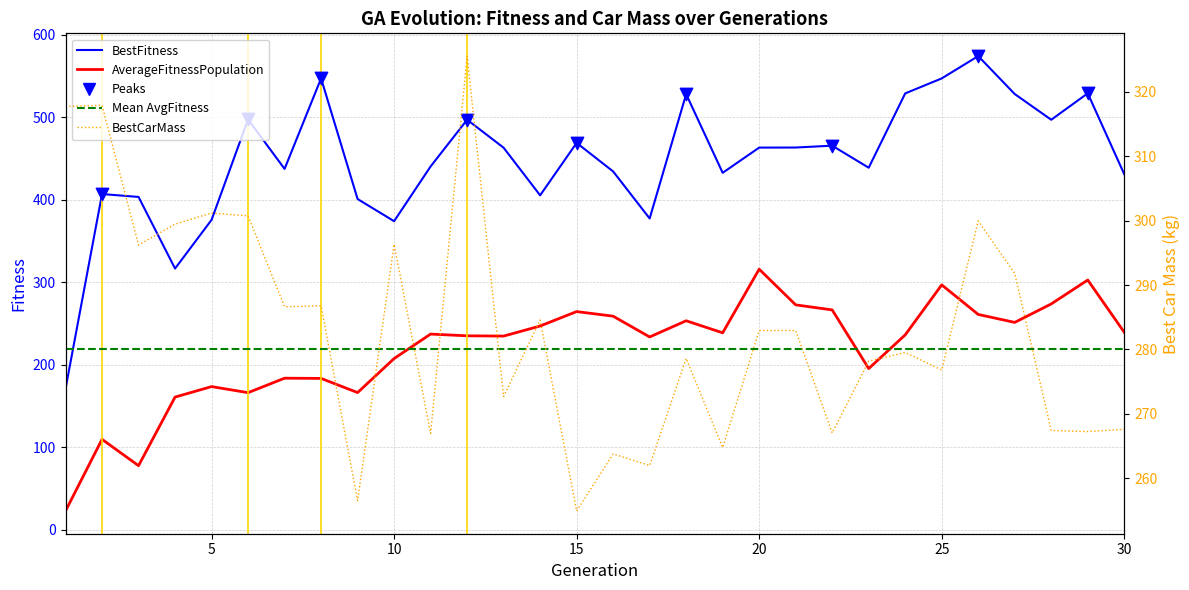

Which series has the widest spread of Y values?

BestFitness